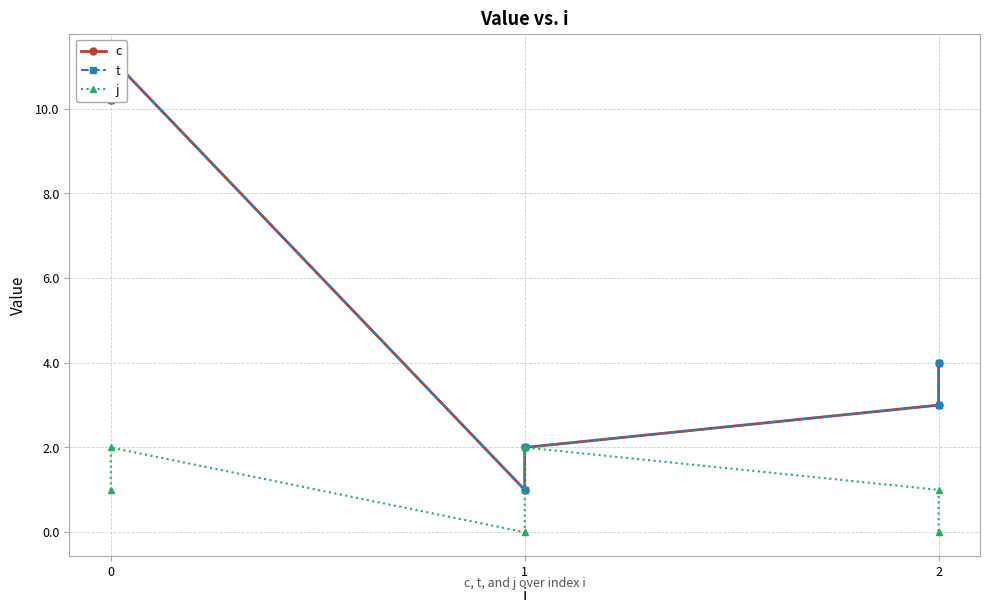

True or false: j and t intersect in this chart.

False